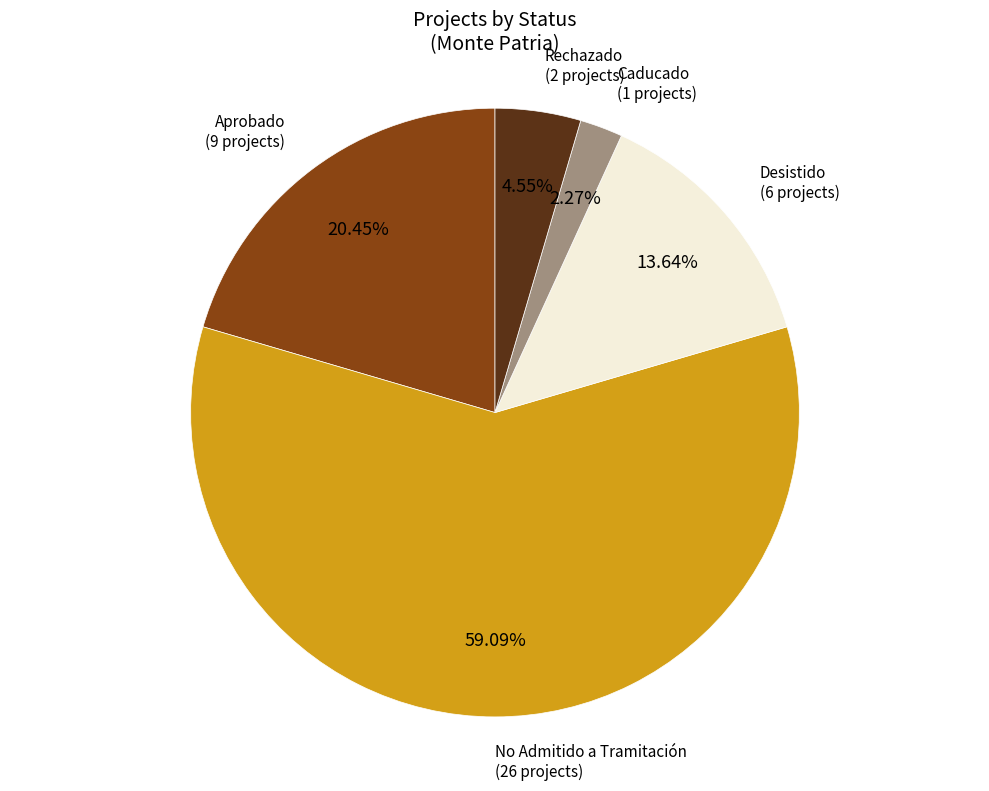

Does any single category account for the majority?

Yes